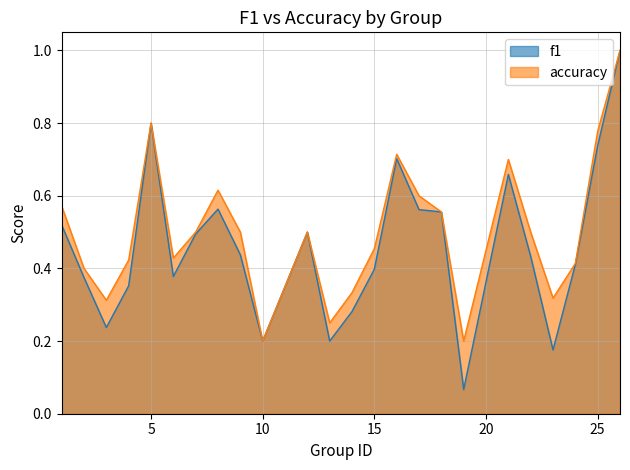

Reading left to right, list all the values displayed in this chart.

f1: 1=0.5	2=0.4	3=0.2	4=0.4	5=0.8	6=0.4	7=0.5	8=0.6	9=0.4	10=0.2	12=0.5	13=0.2	14=0.3	15=0.4	16=0.7	17=0.6	18=0.6	19=0.1	21=0.7	22=0.4	23=0.2	24=0.4	25=0.7	26=1.0
accuracy: 1=0.6	2=0.4	3=0.3	4=0.4	5=0.8	6=0.4	7=0.5	8=0.6	9=0.5	10=0.2	12=0.5	13=0.2	14=0.3	15=0.5	16=0.7	17=0.6	18=0.6	19=0.2	21=0.7	22=0.5	23=0.3	24=0.4	25=0.8	26=1.0